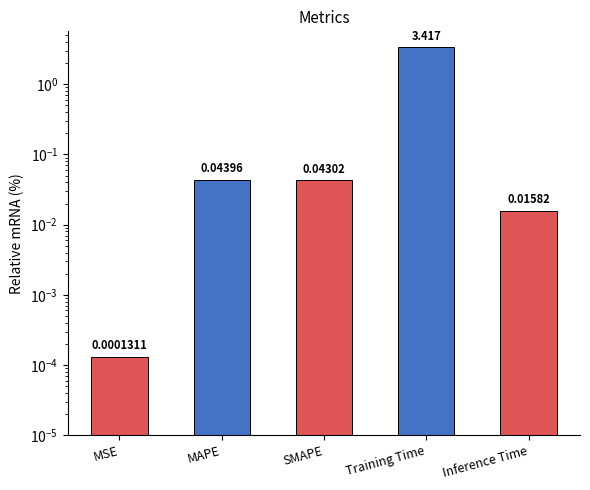

Does the chart contain stacked bars?

No